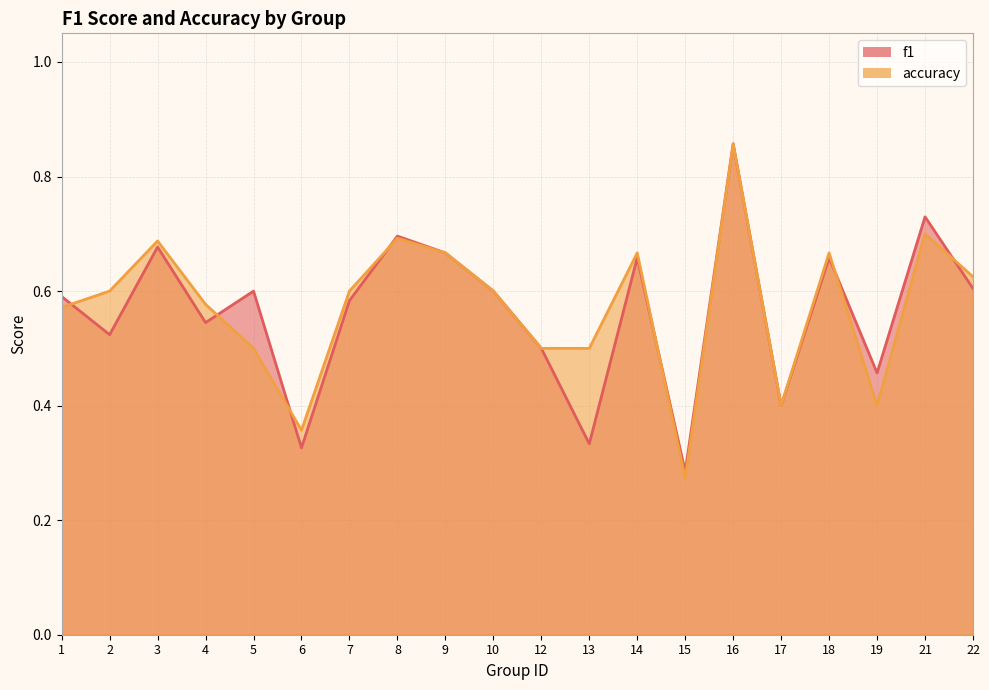

Which series ends up on top after the final intersection of f1 and accuracy?

accuracy